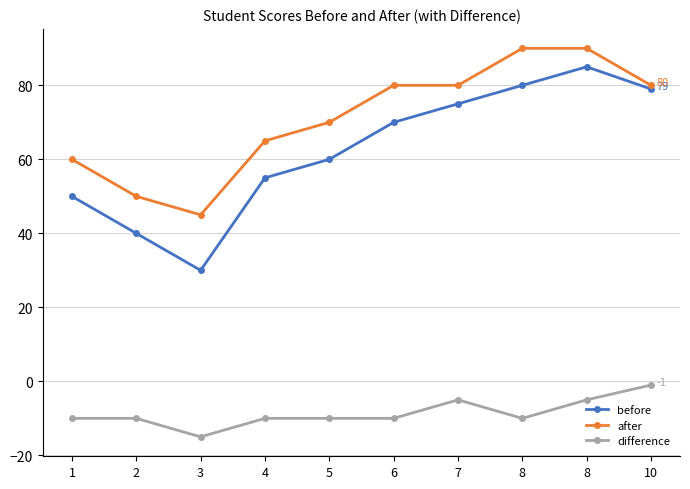

Count the number of categories in the chart.

10